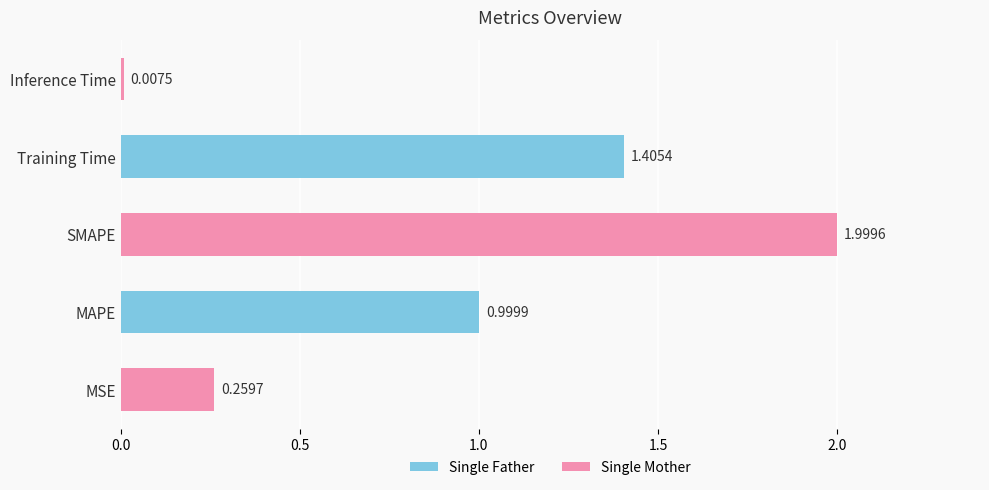

Which label corresponds to the largest value in the chart?

SMAPE